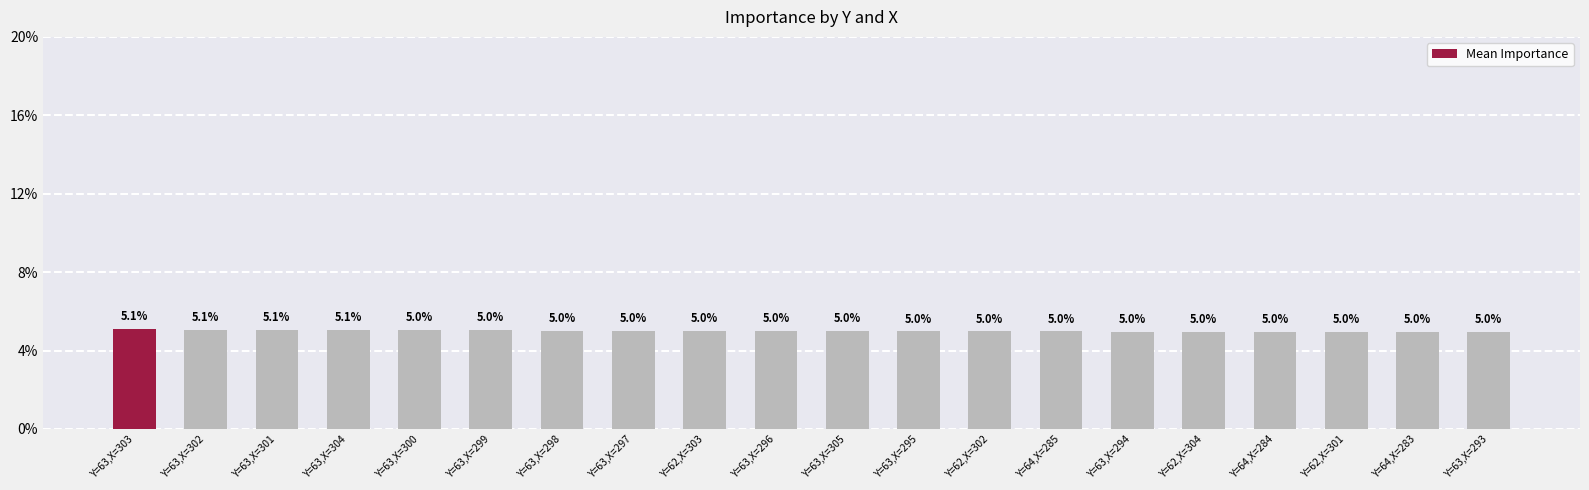

What is the smallest value displayed?

5.0